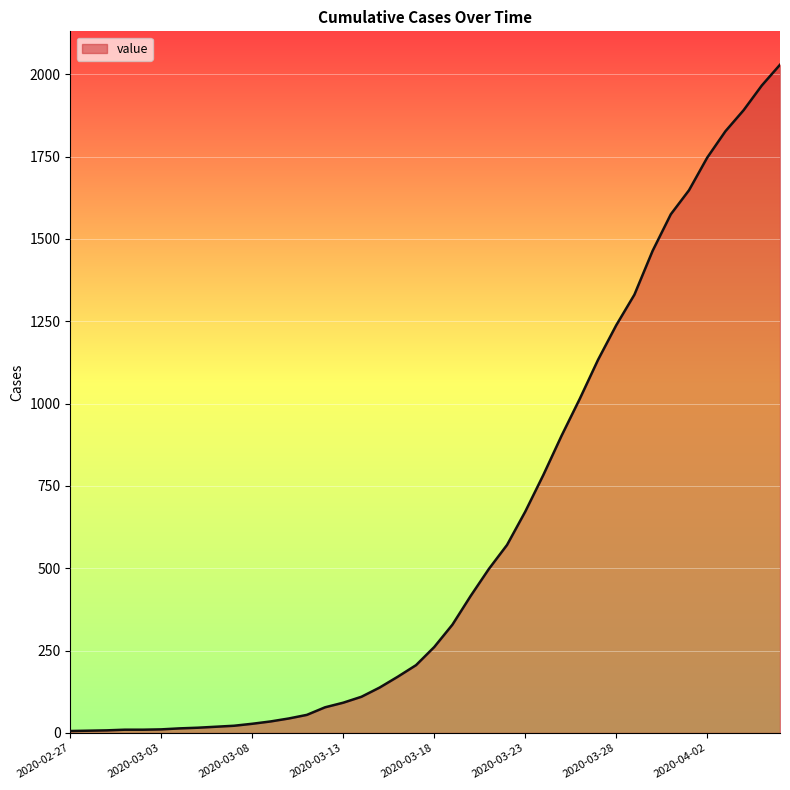

What is the greatest value displayed?

2029